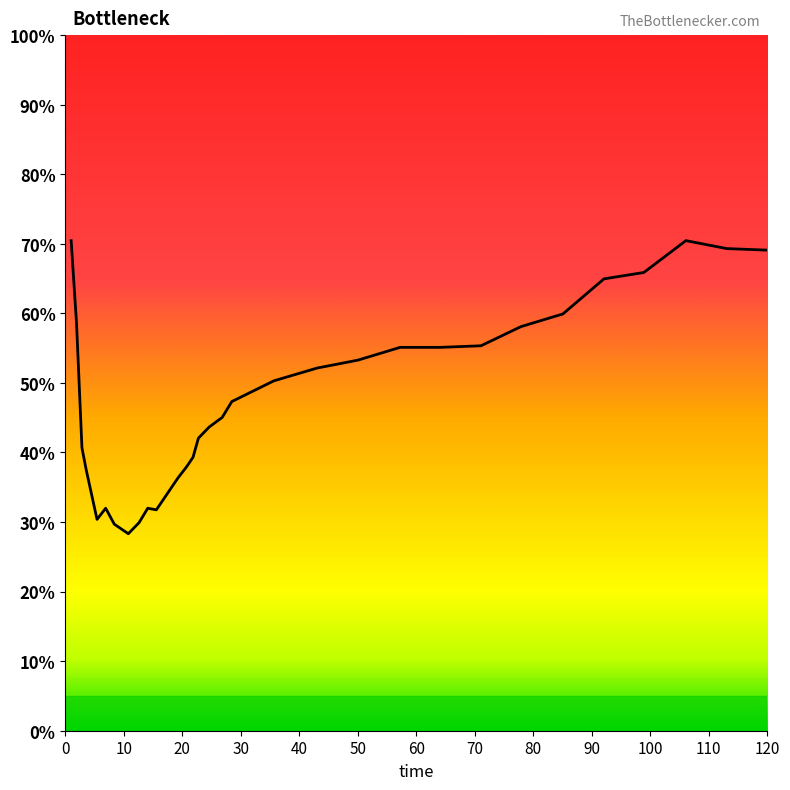

What is the smallest value displayed?

28.3